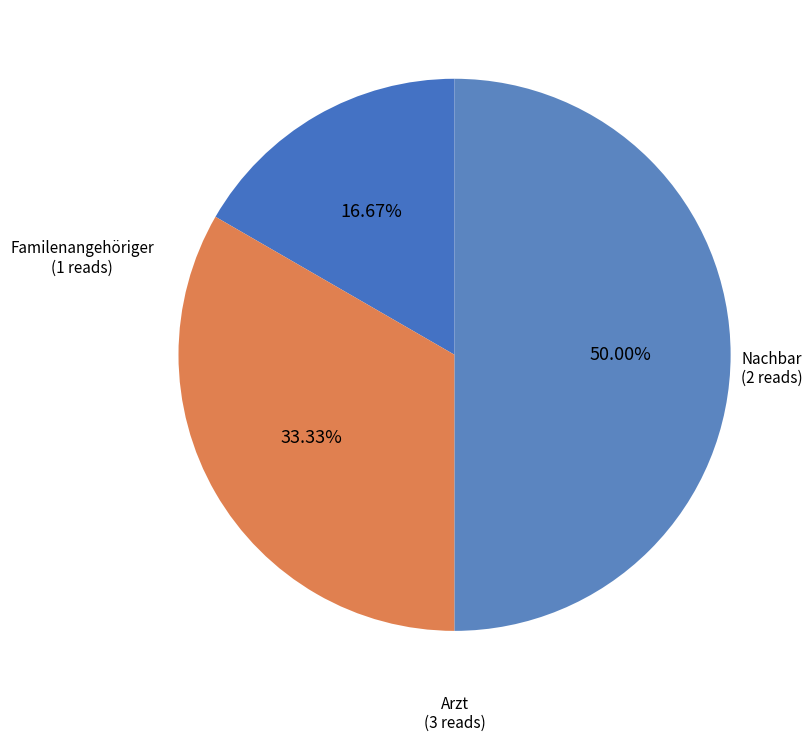

What portion of the pie excludes Familenangehöriger?

83.3%